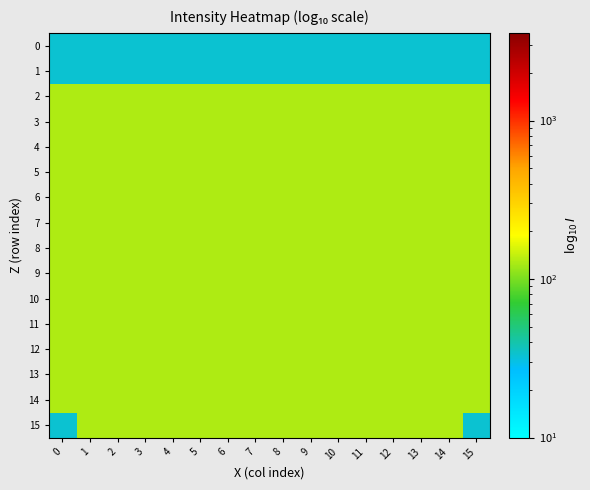

What is the total value across all series at 12?

1872